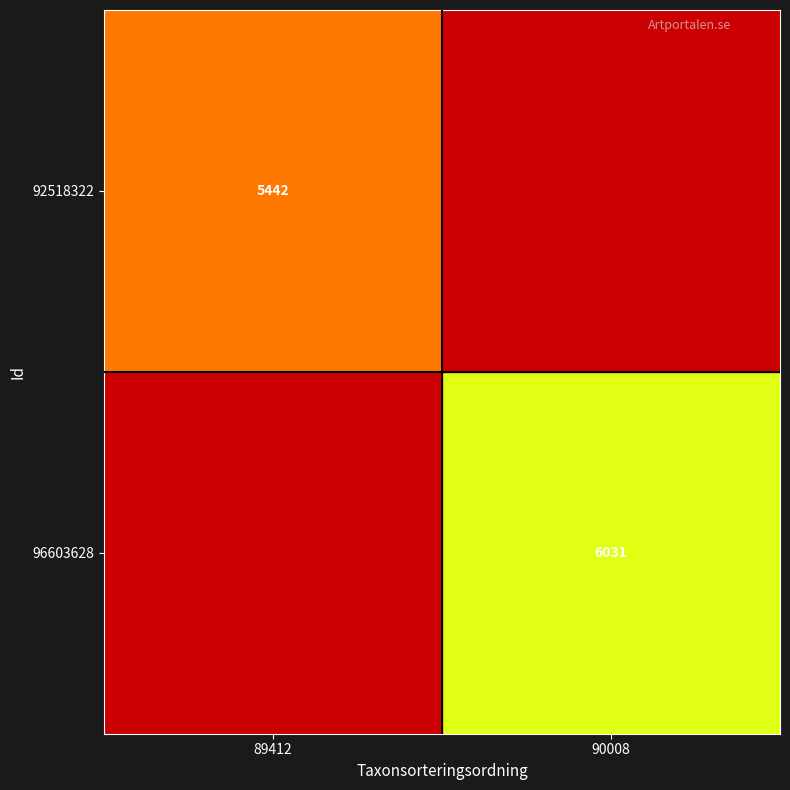

The value of 92518322 at 89412 is 5442. True or false?

True